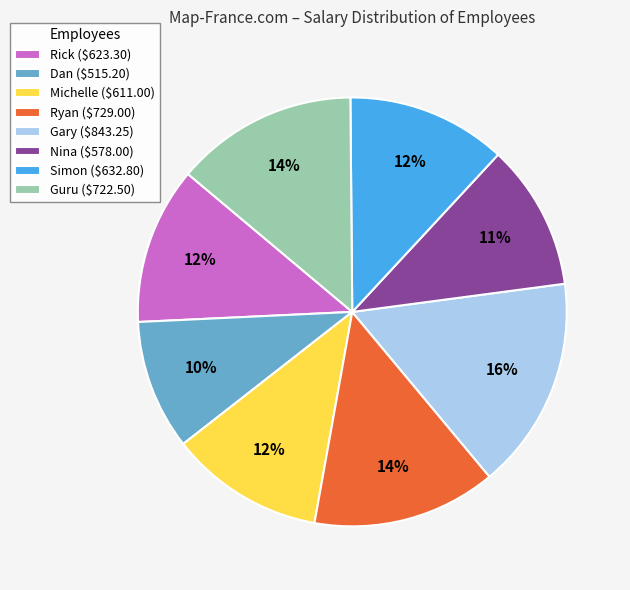

How many segments does this pie chart have?

8